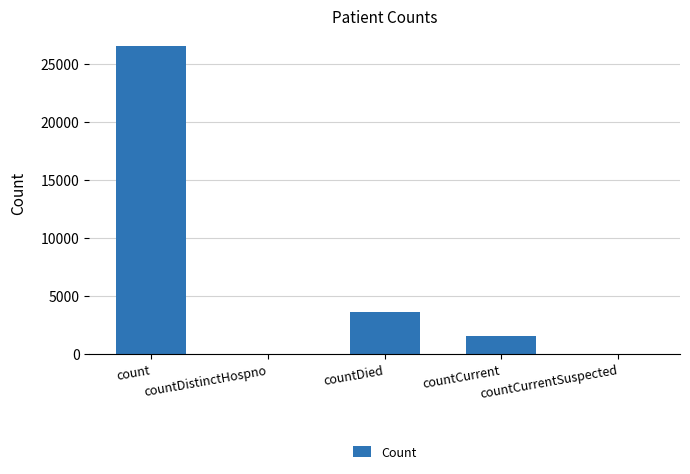

Count the number of data series in this chart.

1